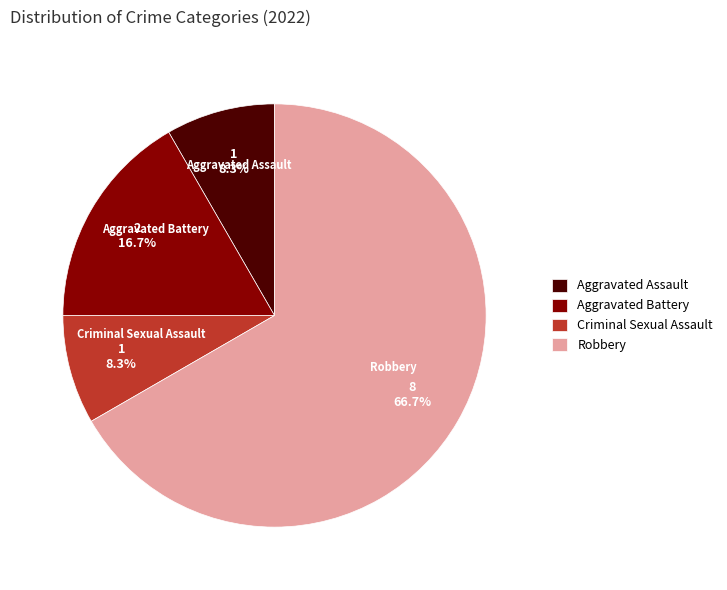

To the nearest percent, what is the average slice percentage?

25%